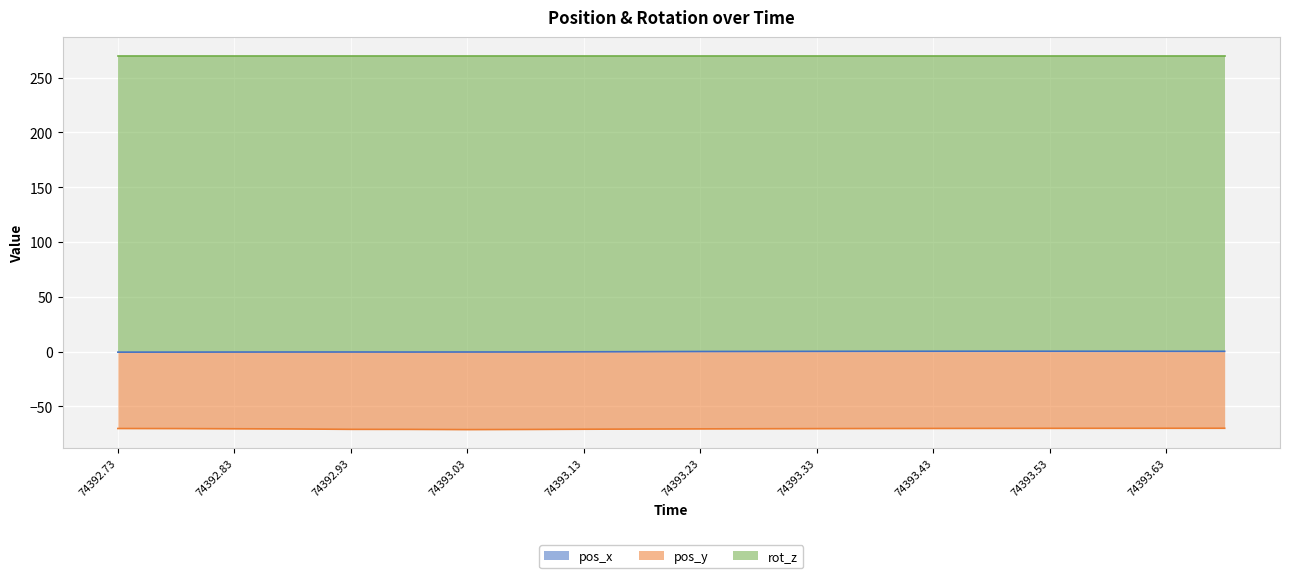

What is the sum of all pos_x values?

-1.1